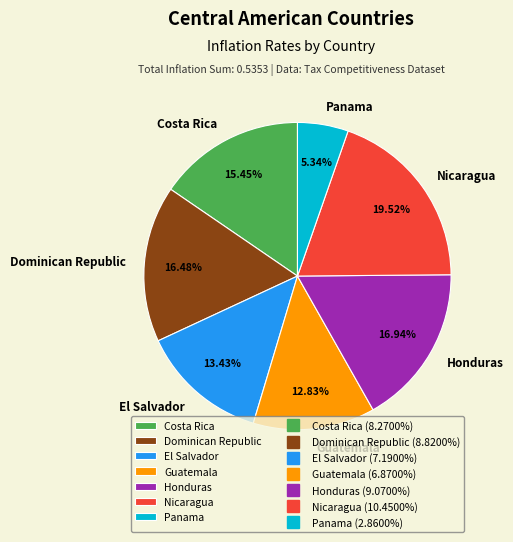

Count the number of slices in the pie.

7